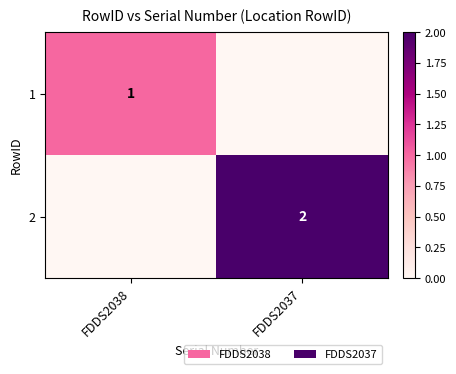

The value of 1 at FDDS2038 is 0. True or false?

False